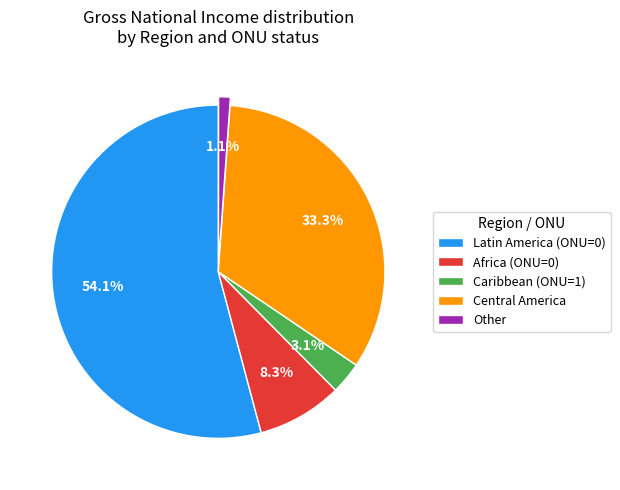

What is the ratio of the value at Caribbean (ONU=1) to the value at Other?

2.8